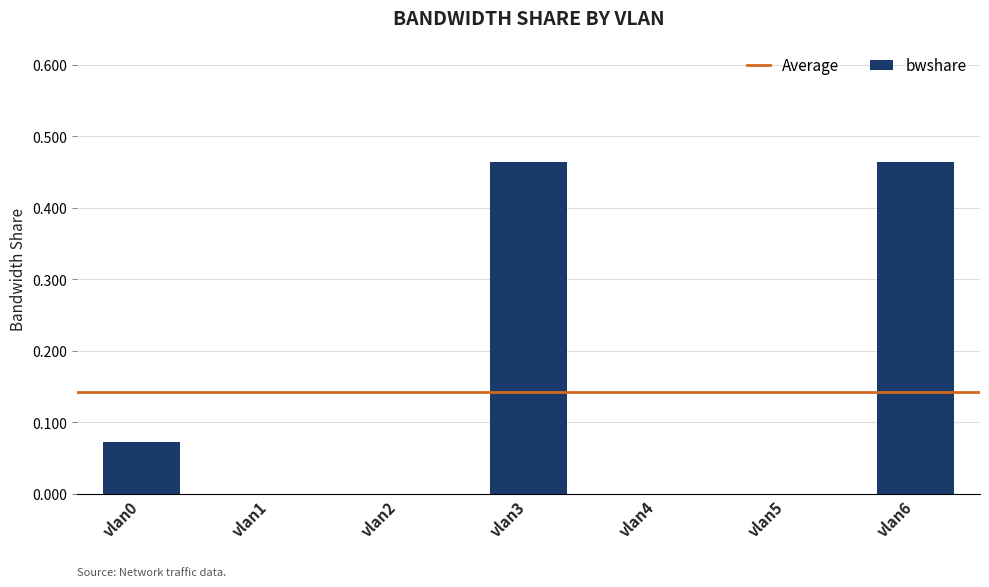

What is the sum of all values?

1.0